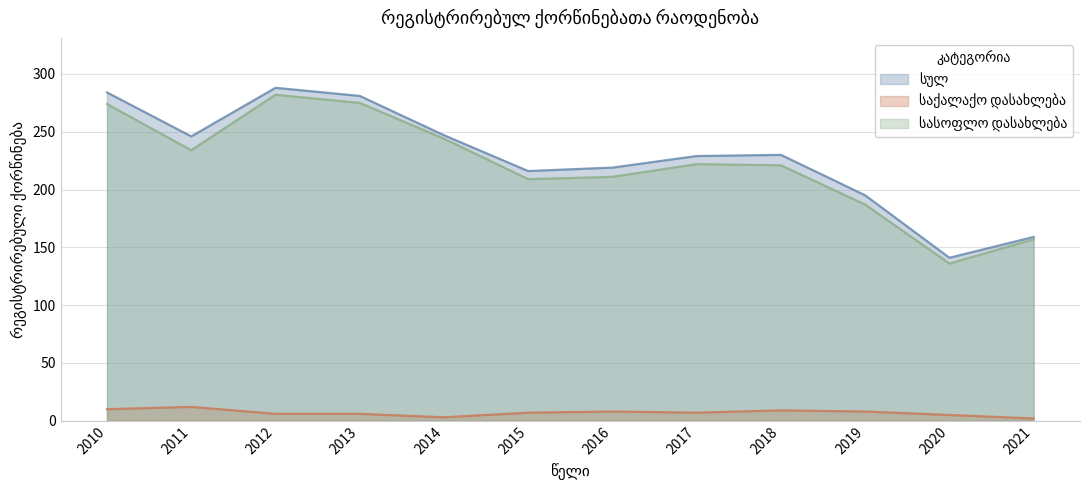

What are all the series names shown in the legend?

სულ, საქალაქო დასახლება, სასოფლო დასახლება